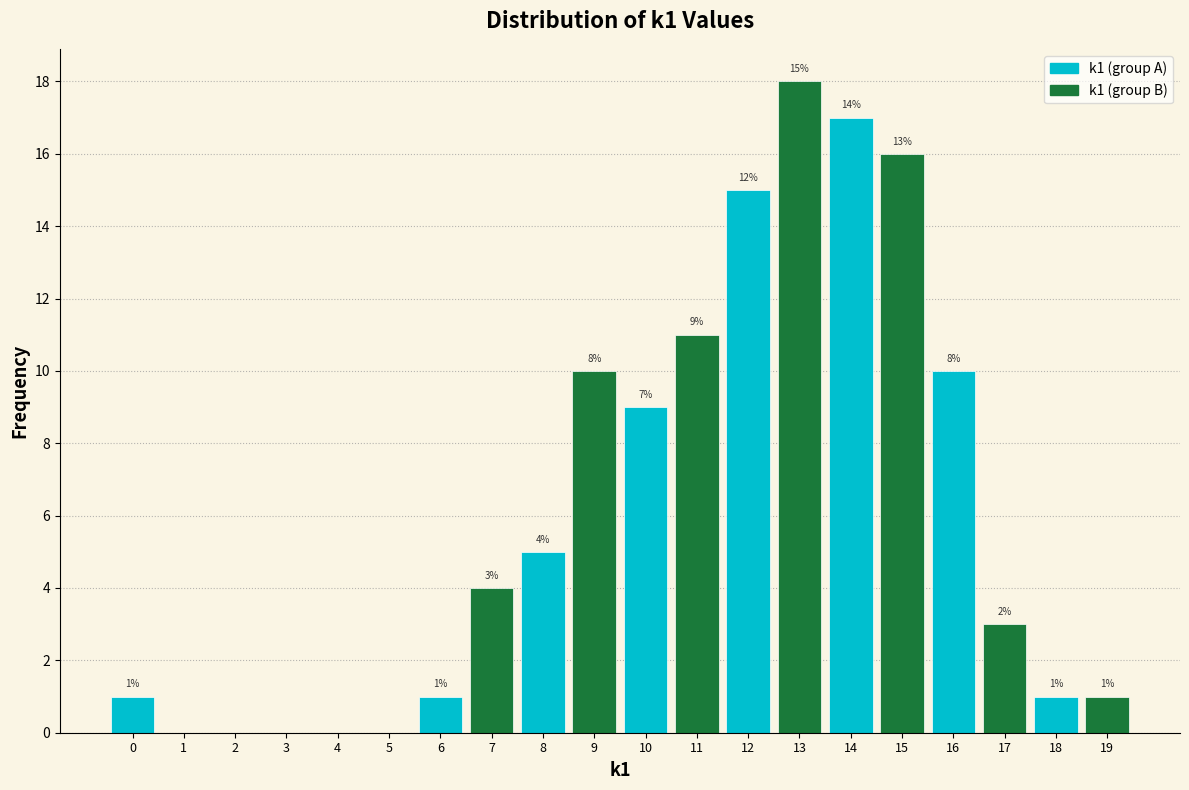

What is the sum of all k1 (group B) values?

63